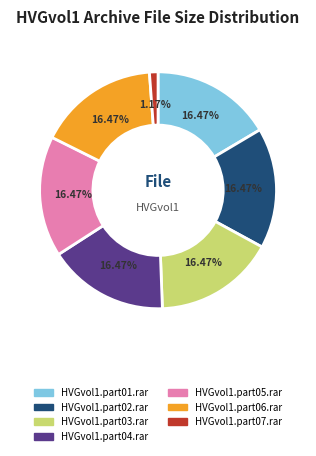

To the nearest percent, what percentage of the pie is HVGvol1.part01.rar?

16%